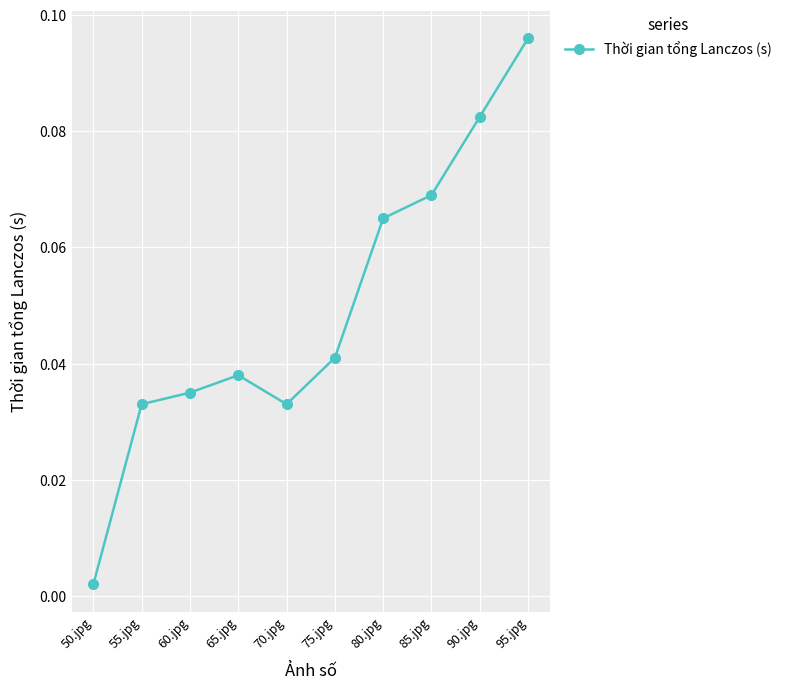

Which category has the highest value across all series?

95.jpg